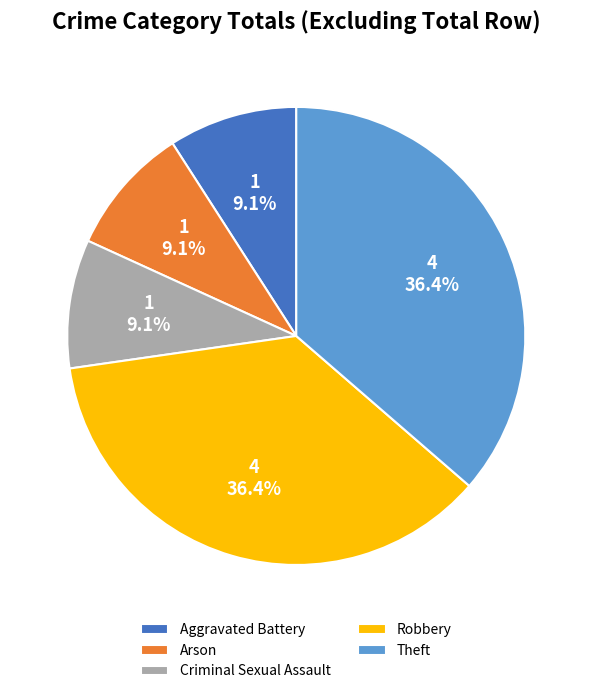

What is the total percentage of Robbery and Arson?

45.5%